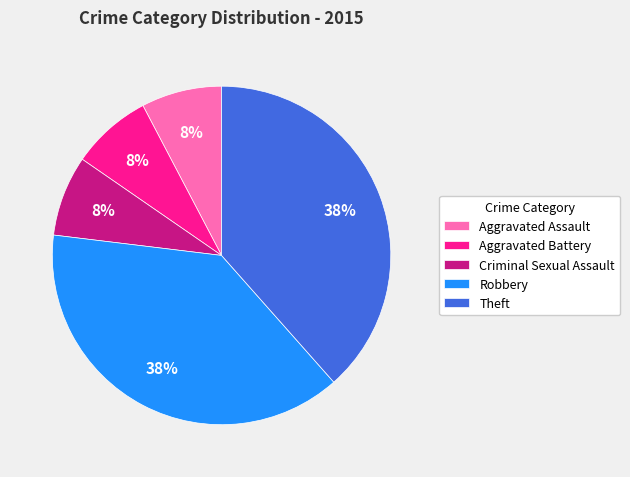

Count the number of slices in the pie.

5